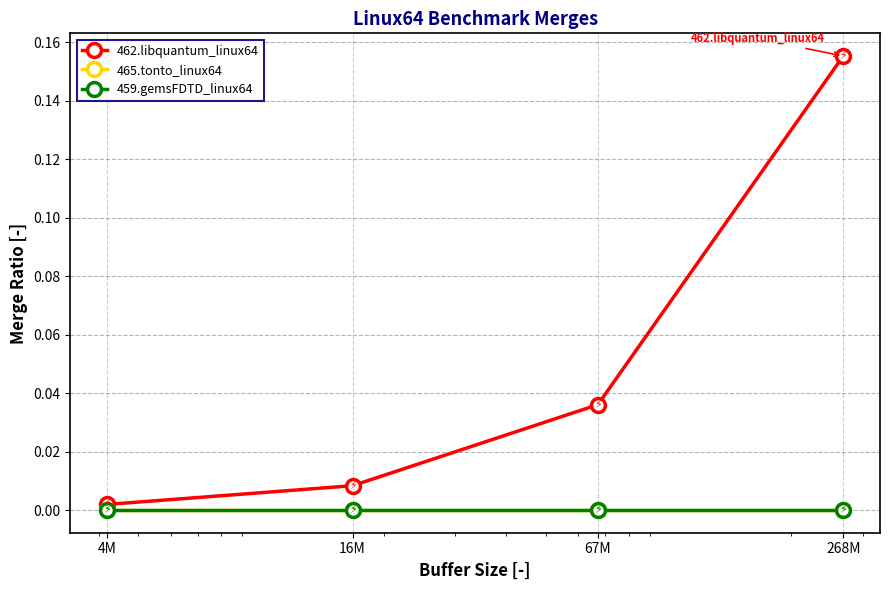

Is this an area chart (filled region under the line)?

No